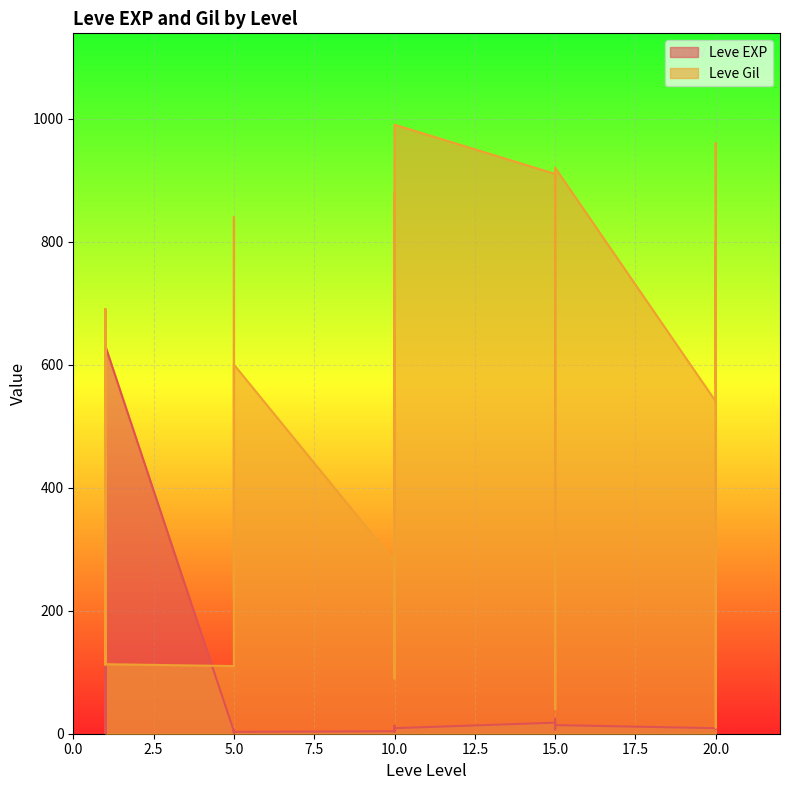

What is the total value across all series at 10?

284